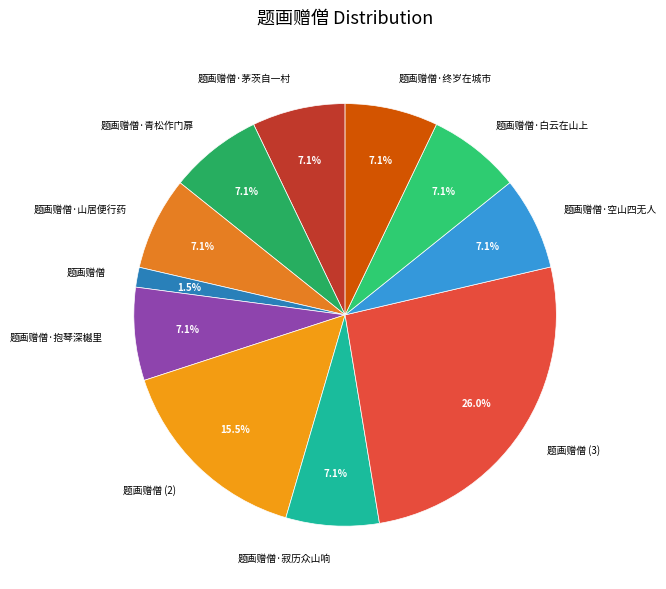

What is the largest slice in the pie chart?

题画赠僧 (3)